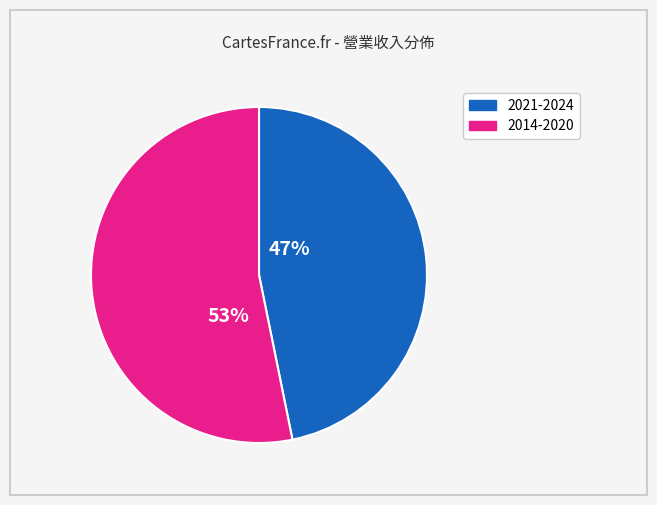

To the nearest percent, what is the average slice percentage?

50%